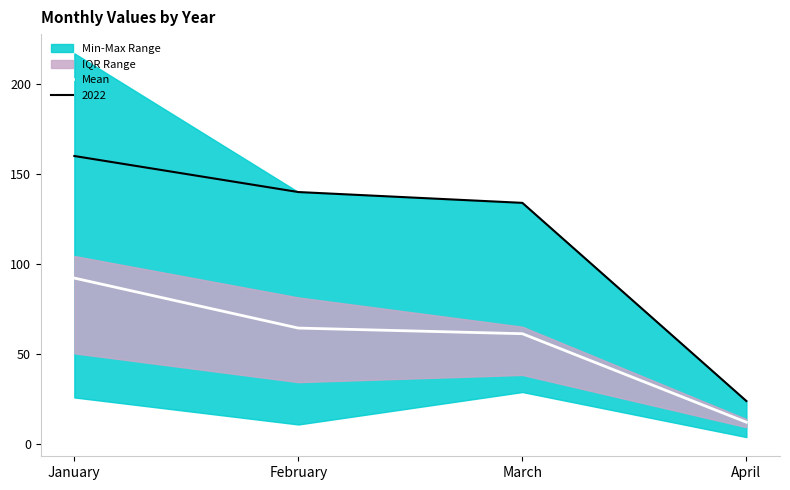

What is the value of the 1st point from the left?

92.2